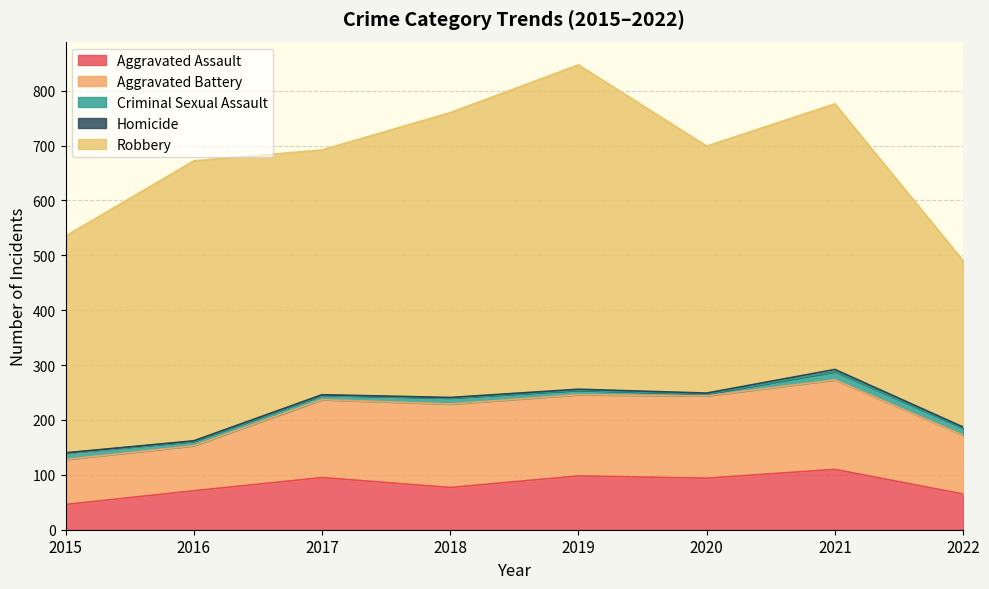

At which label is Robbery closest to 447?

2017